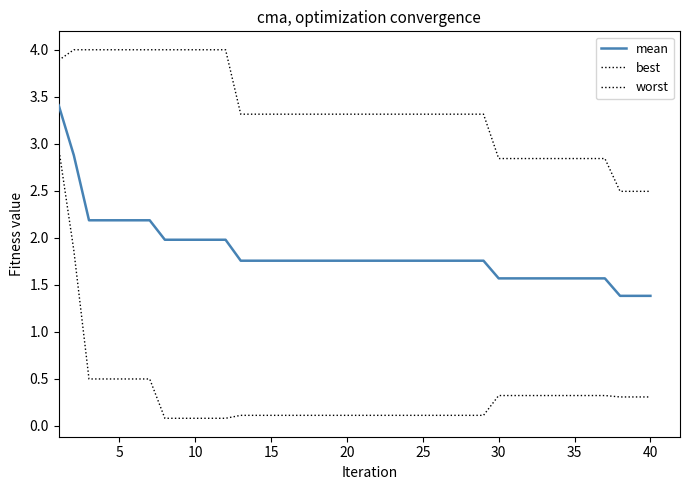

What is the average value of the mean series?

1.8